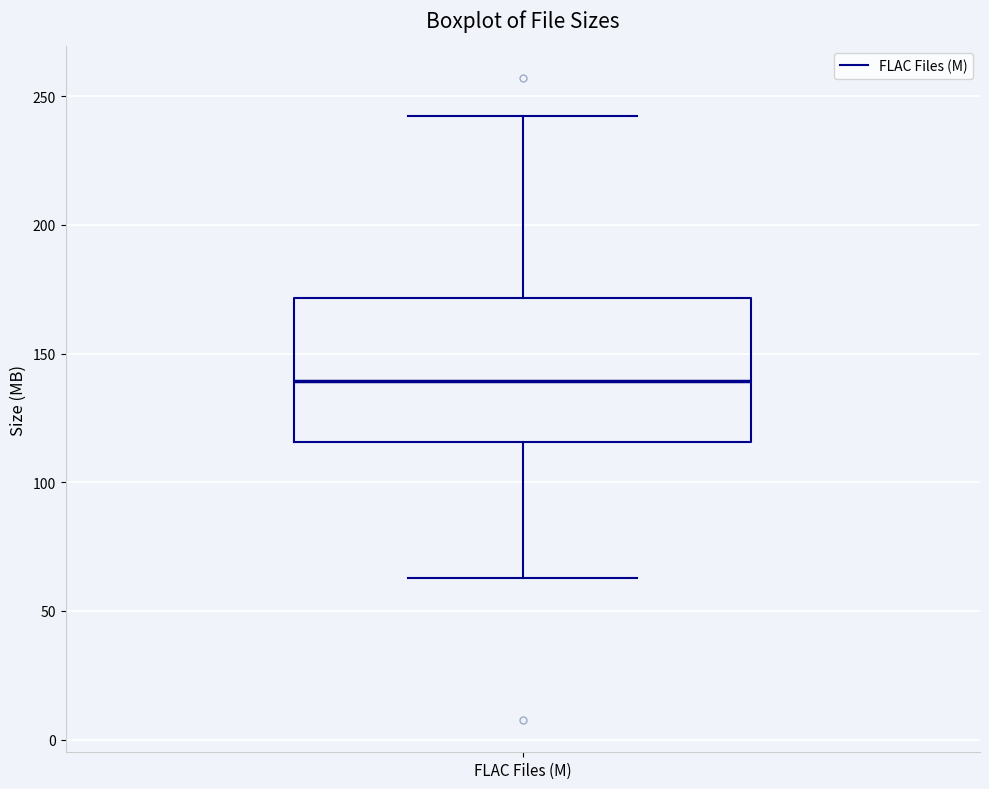

Transcribe this box plot: give where the median line is, the range the box spans, and where the two whiskers end, as read against the y-axis. The values are not printed on the chart, so give them approximately, as read against the axis.

median 140, box 115 to 170, whiskers 65 to 240